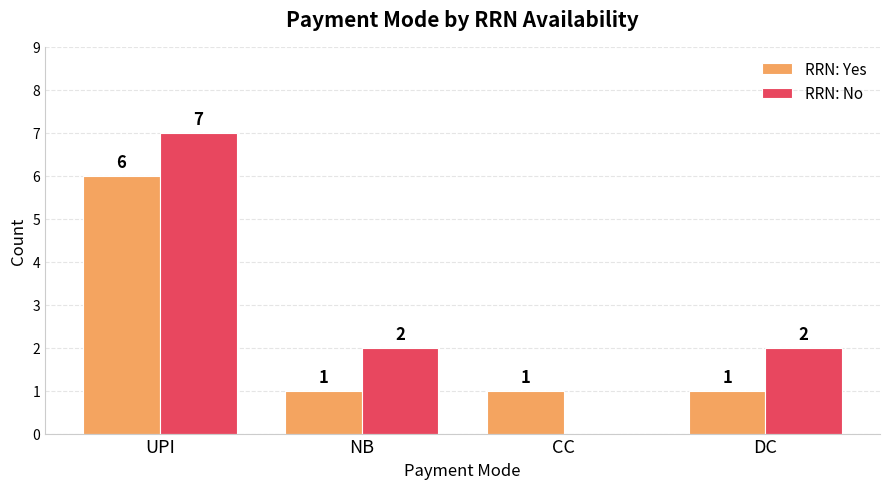

What is the total value across all series at NB?

3